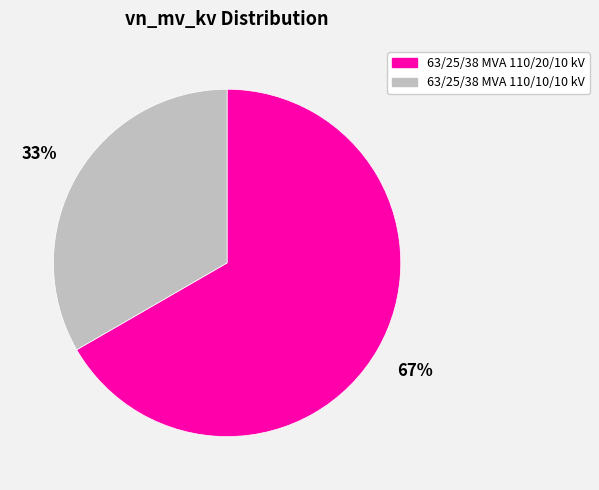

The 63/25/38 MVA 110/10/10 kV slice represents 40% of the pie. True or false?

False